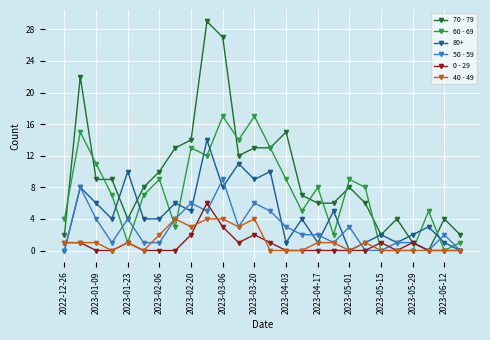

Which series has the largest total across all categories?

70 - 79